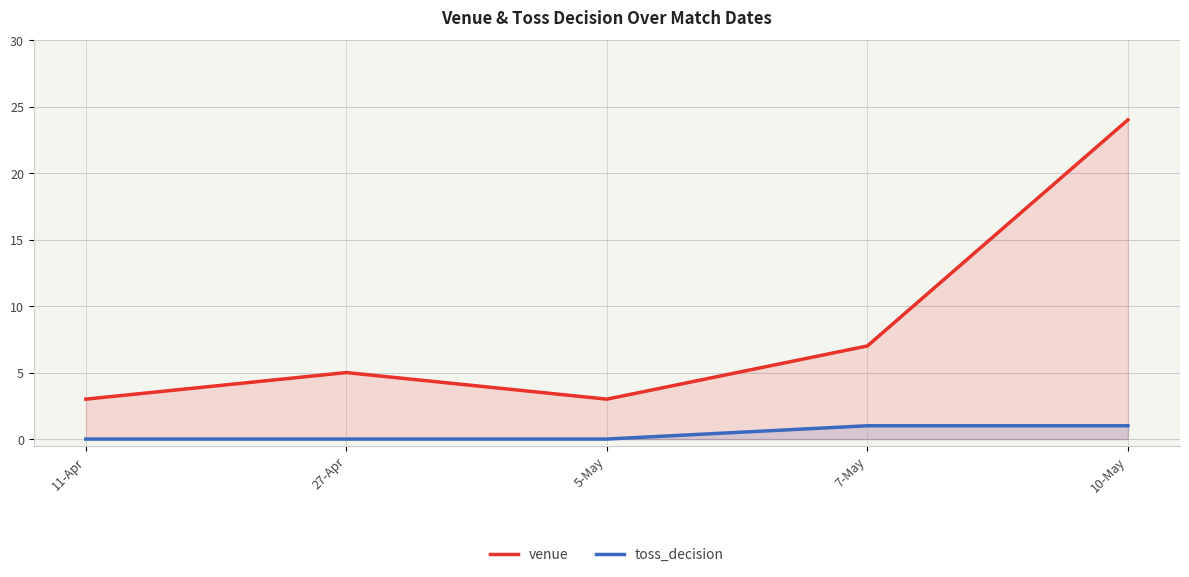

What is the label of the 3rd point from the left?

5-May